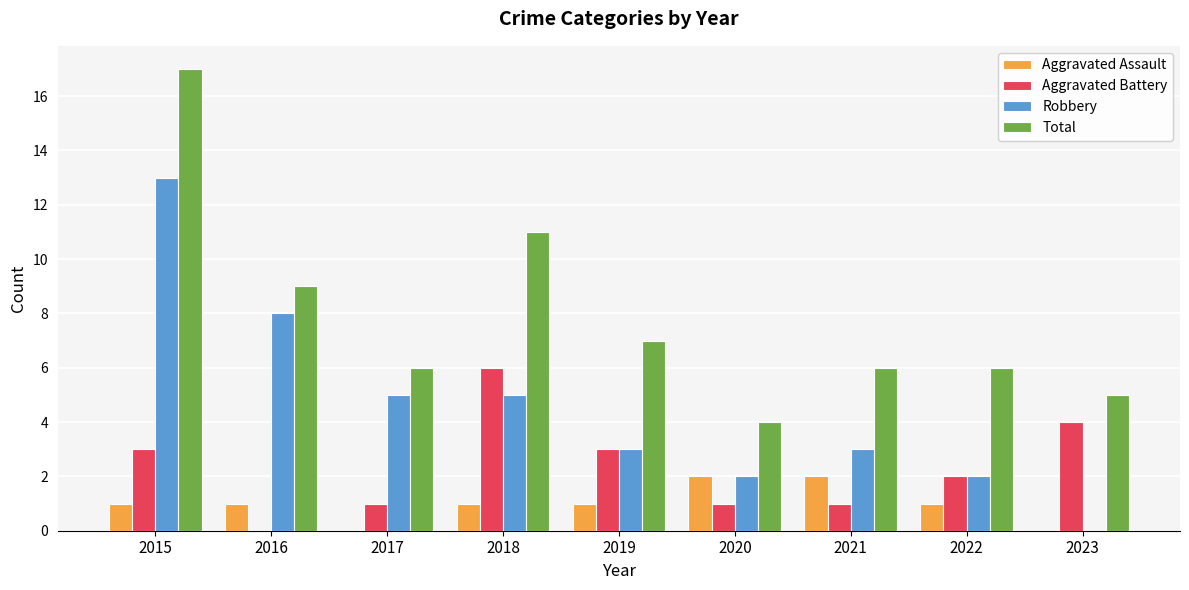

Is the value of Aggravated Battery at 2023 greater than the value of Total at 2022?

No